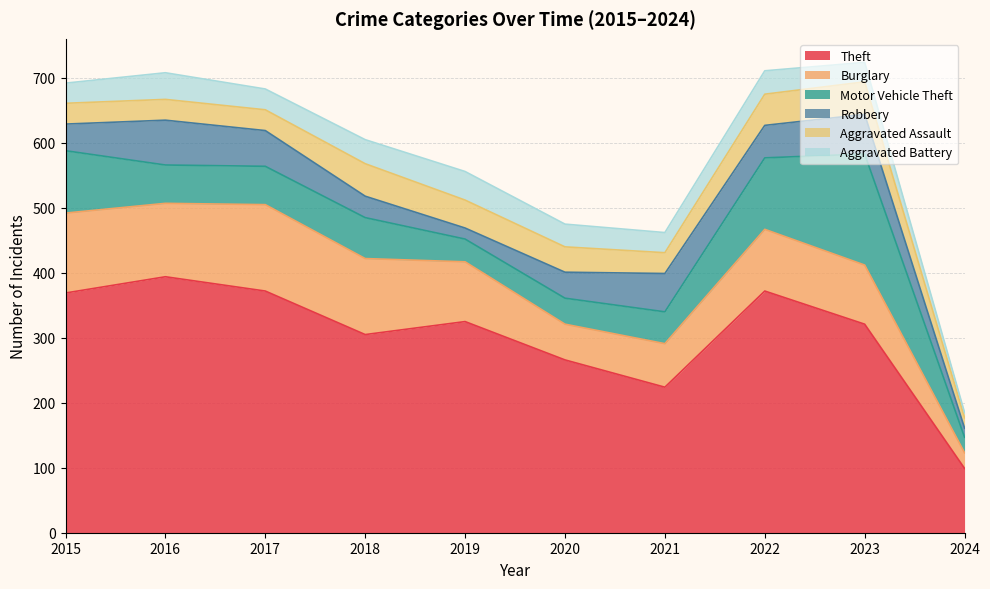

At 2019, list the series in order from smallest to largest.

Robbery, Motor Vehicle Theft, Aggravated Assault, Aggravated Battery, Burglary, Theft